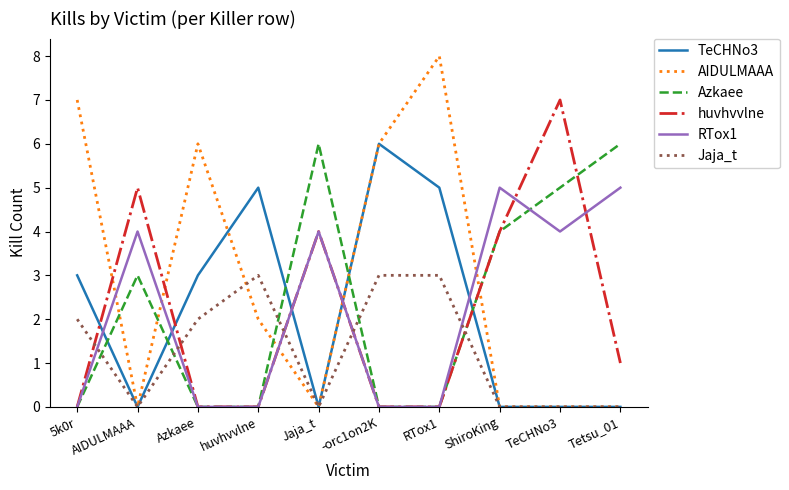

What is the difference between the second highest and minimum values in the TeCHNo3 series?

5